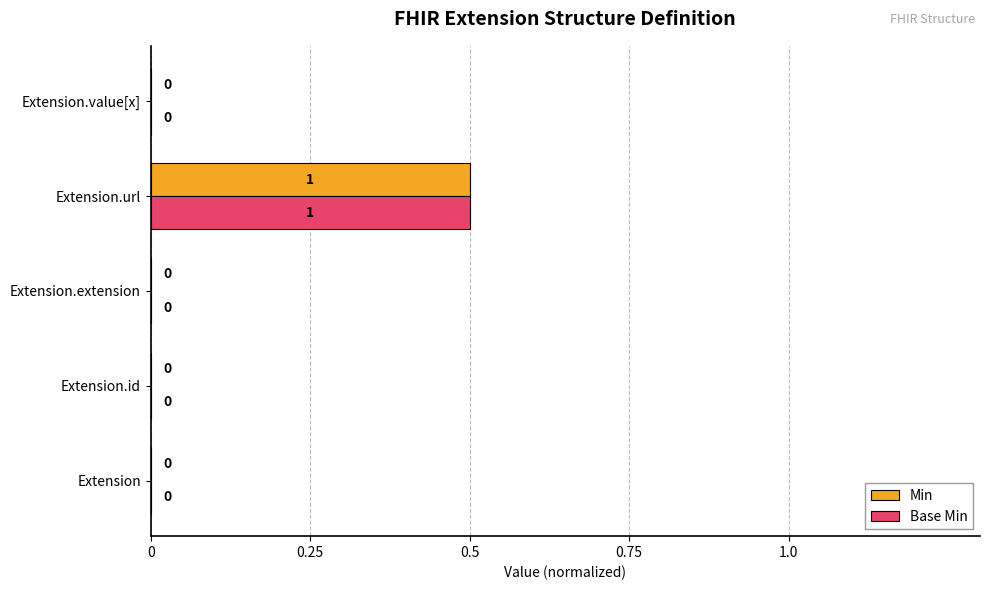

What is the maximum value shown in the chart?

0.5